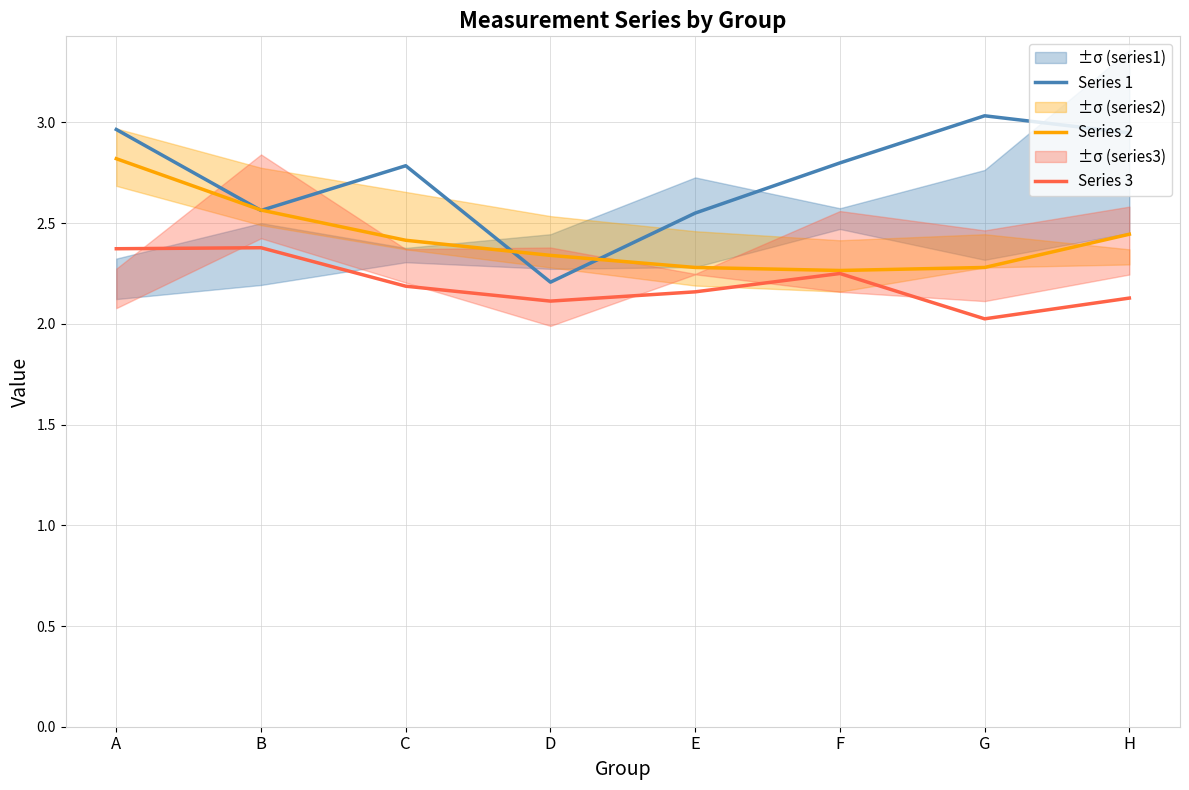

Which series changed the most between B and H?

Series 1